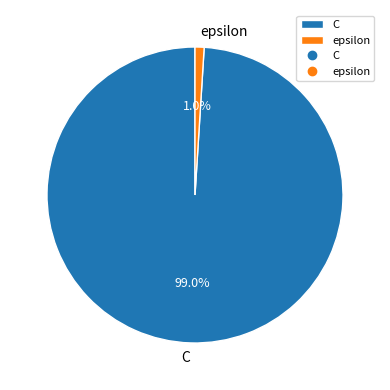

To the nearest percent, what is the average slice percentage?

50%